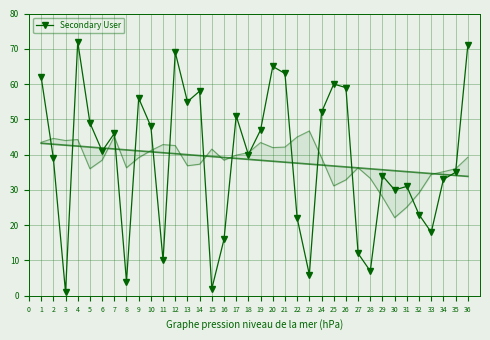

What is the maximum value shown in the chart?

72